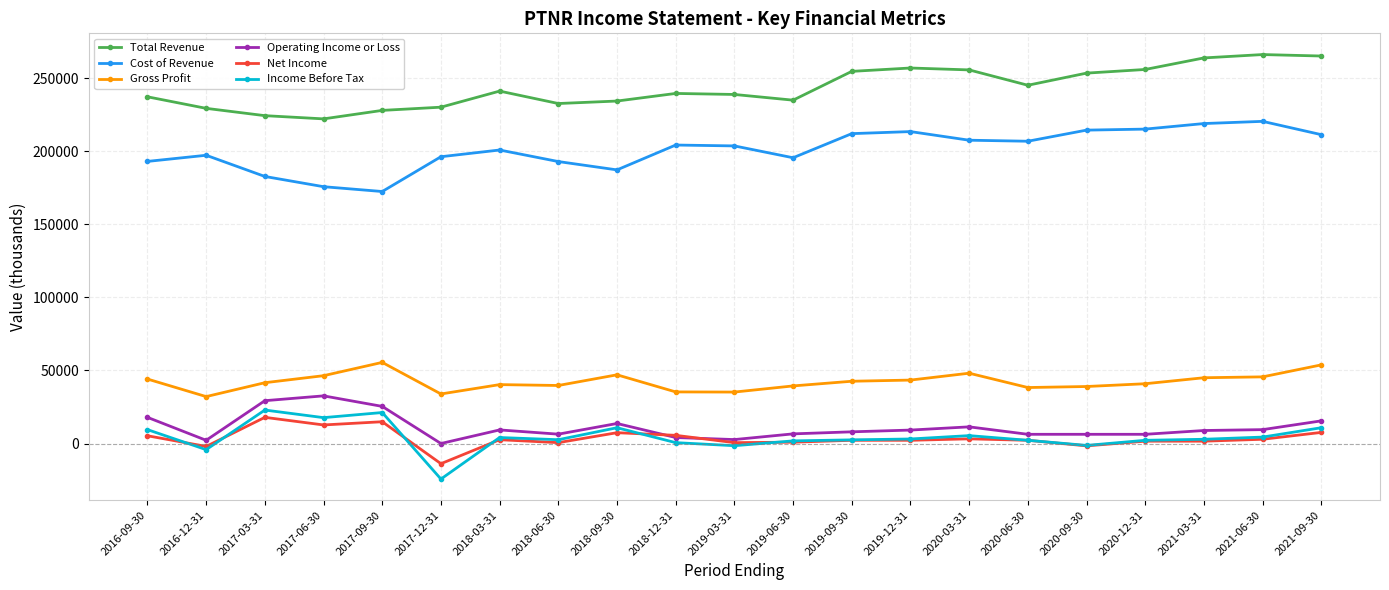

What is the label of the 9th point from the left?

2018-09-30